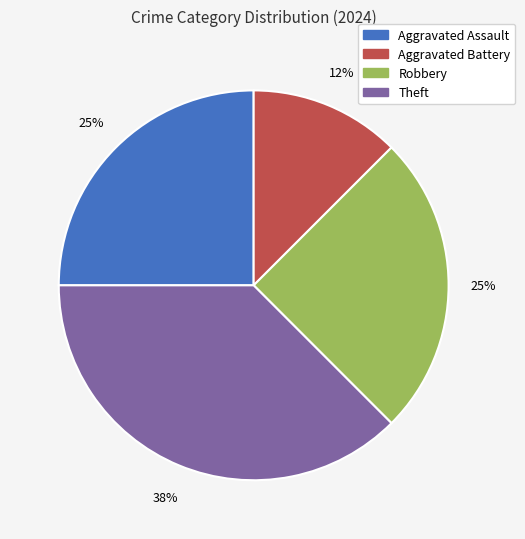

To the nearest percent, what is the average slice percentage?

25%